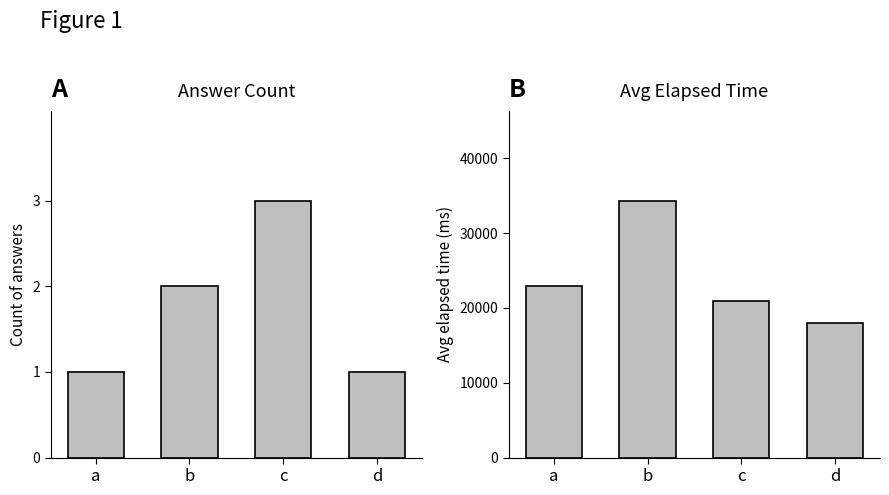

What is the value of the avg_elapsed_time bar at the 3rd from the left?

21000